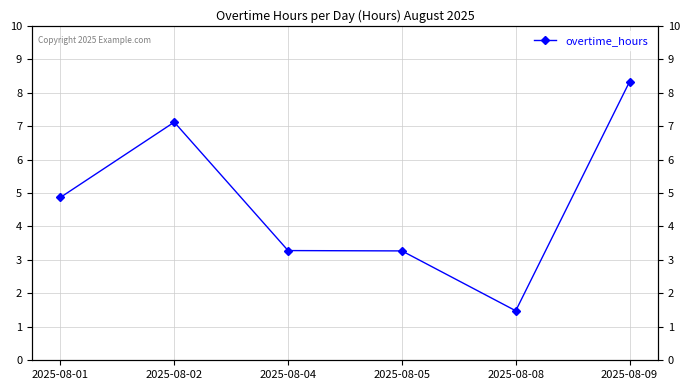

List the labels in order of value, largest first.

2025-08-09, 2025-08-02, 2025-08-01, 2025-08-04, 2025-08-05, 2025-08-08